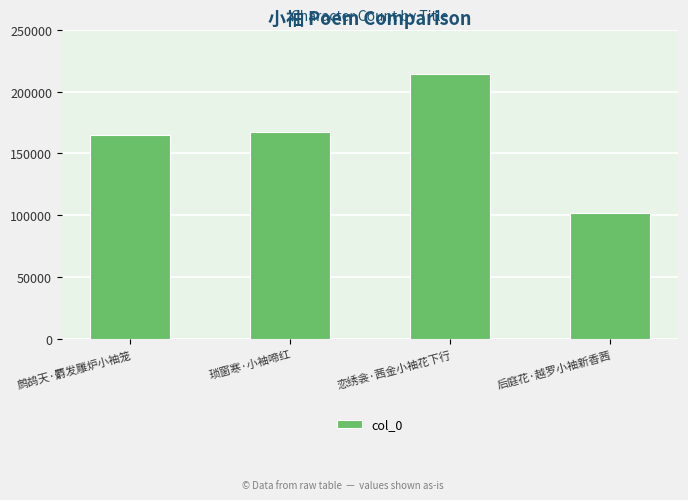

At which category does the chart reach its peak across all series?

恋绣衾·茜金小袖花下行